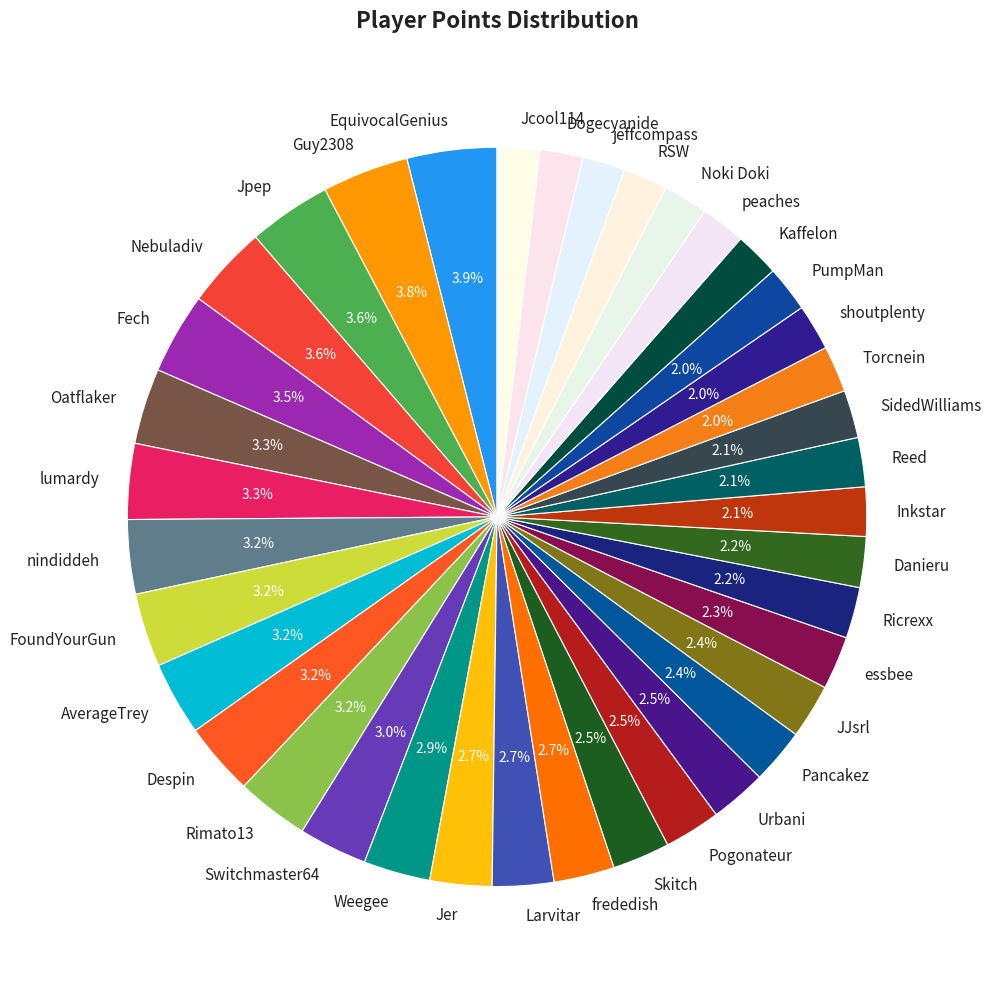

What portion of the pie excludes Switchmaster64?

97.0%